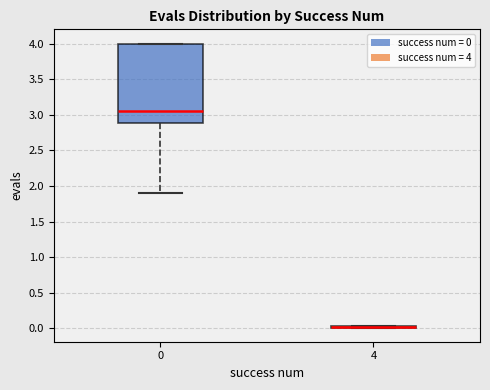

Where is the upper edge of the box at x = 0 on the y-axis? The values are not printed on the chart, so give them approximately, as read against the axis.

4.00